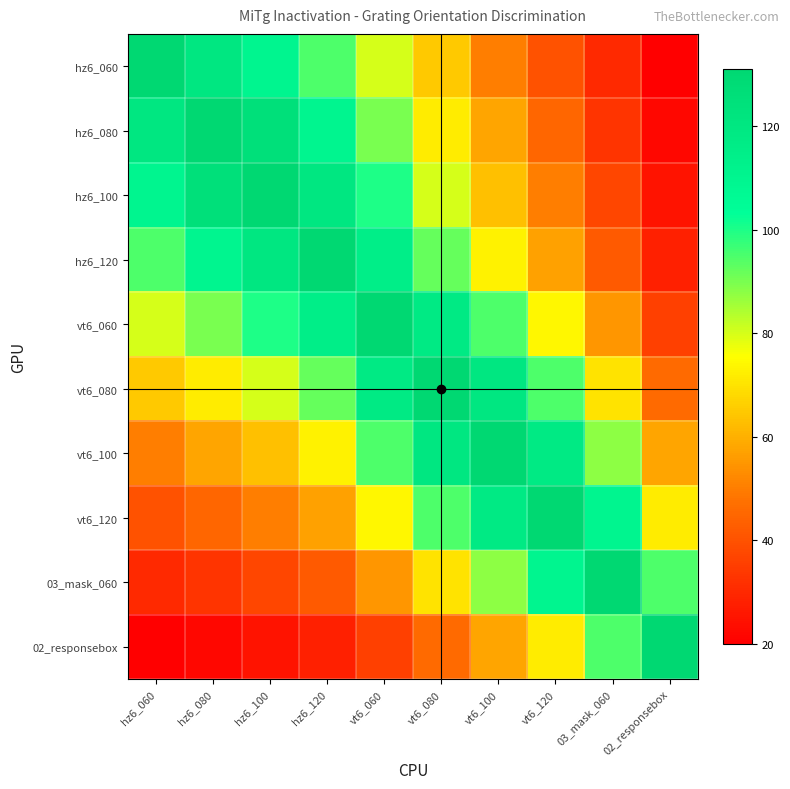

Reading left to right, transcribe all the data shown in this chart.

hz6_060: hz6_060=131	hz6_080=120	hz6_100=110	hz6_120=95	vt6_060=80	vt6_080=65	vt6_100=50	vt6_120=40	03_mask_060=30	02_responsebox=20
hz6_080: hz6_060=120	hz6_080=131	hz6_100=125	hz6_120=110	vt6_060=90	vt6_080=72	vt6_100=58	vt6_120=45	03_mask_060=33	02_responsebox=22
hz6_100: hz6_060=110	hz6_080=125	hz6_100=131	hz6_120=120	vt6_060=100	vt6_080=80	vt6_100=63	vt6_120=50	03_mask_060=37	02_responsebox=25
hz6_120: hz6_060=95	hz6_080=110	hz6_100=120	hz6_120=131	vt6_060=115	vt6_080=92	vt6_100=73	vt6_120=57	03_mask_060=42	02_responsebox=28
vt6_060: hz6_060=80	hz6_080=90	hz6_100=100	hz6_120=115	vt6_060=131	vt6_080=118	vt6_100=95	vt6_120=74	03_mask_060=55	02_responsebox=36
vt6_080: hz6_060=65	hz6_080=72	hz6_100=80	hz6_120=92	vt6_060=118	vt6_080=131	vt6_100=120	vt6_120=95	03_mask_060=70	02_responsebox=46
vt6_100: hz6_060=50	hz6_080=58	hz6_100=63	hz6_120=73	vt6_060=95	vt6_080=120	vt6_100=131	vt6_120=118	03_mask_060=88	02_responsebox=58
vt6_120: hz6_060=40	hz6_080=45	hz6_100=50	hz6_120=57	vt6_060=74	vt6_080=95	vt6_100=118	vt6_120=131	03_mask_060=110	02_responsebox=72
03_mask_060: hz6_060=30	hz6_080=33	hz6_100=37	hz6_120=42	vt6_060=55	vt6_080=70	vt6_100=88	vt6_120=110	03_mask_060=131	02_responsebox=95
02_responsebox: hz6_060=20	hz6_080=22	hz6_100=25	hz6_120=28	vt6_060=36	vt6_080=46	vt6_100=58	vt6_120=72	03_mask_060=95	02_responsebox=131